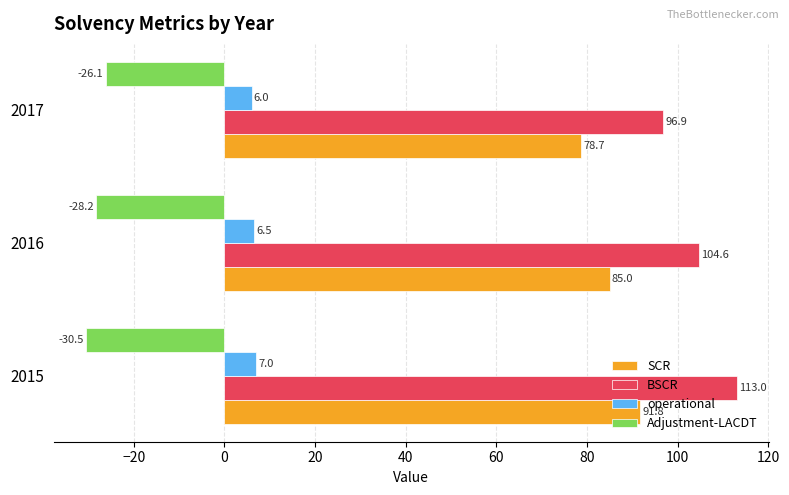

What is the average value of the SCR series?

85.2